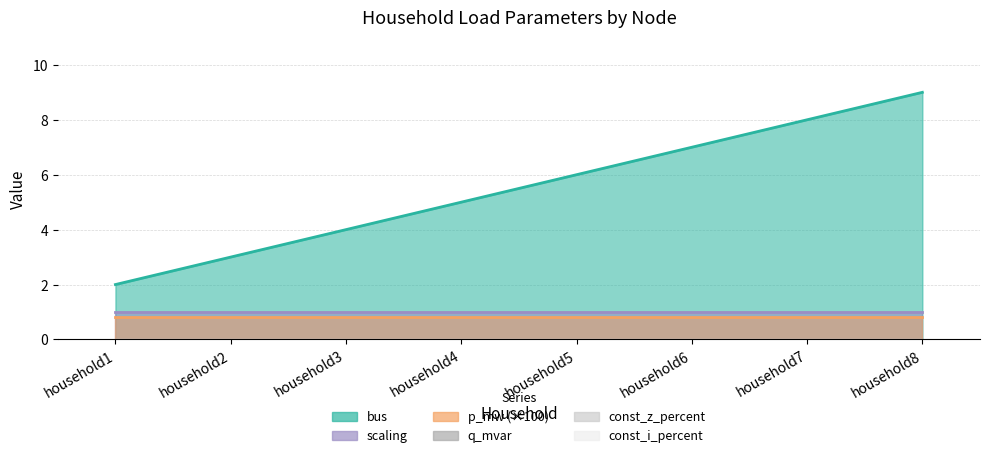

What is the lowest value of the scaling series?

1.0